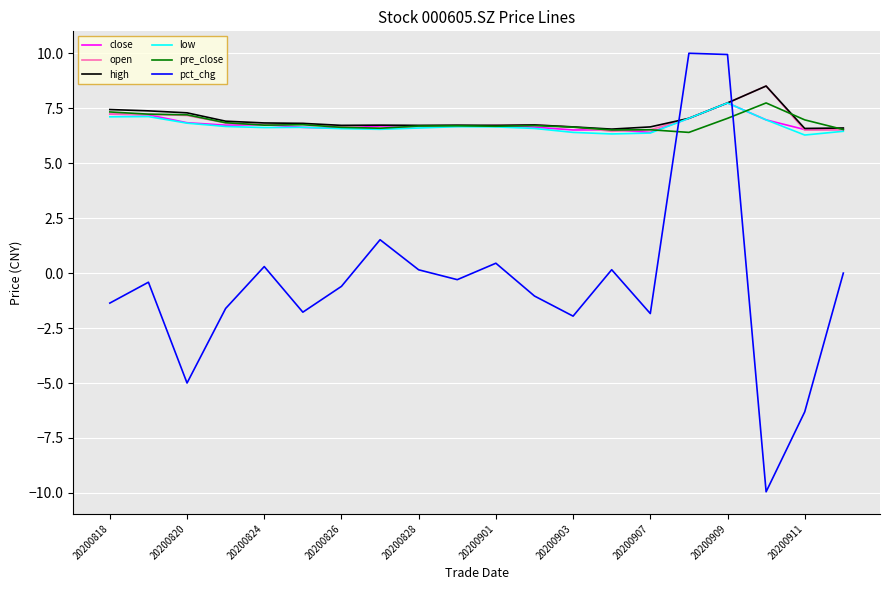

Does the chart display data point markers on the line(s)?

No